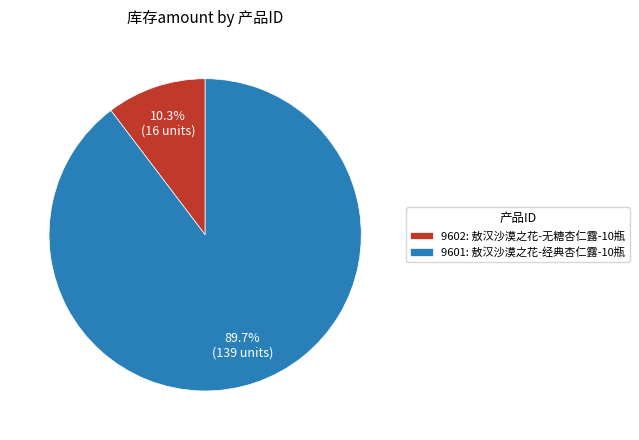

Which category has the biggest portion of the pie?

9601